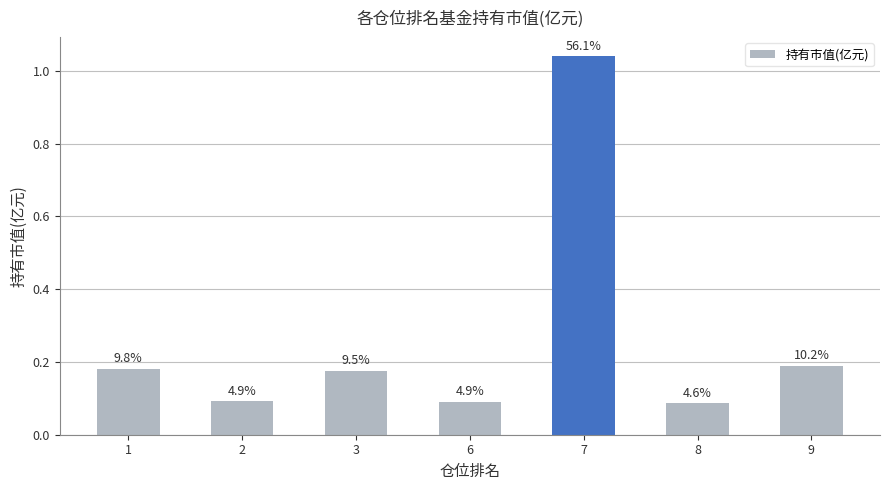

Read the value at 7.

1.0